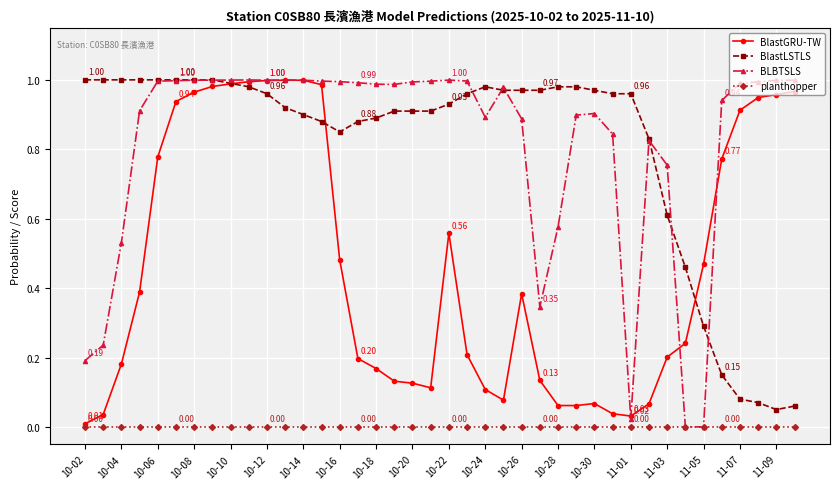

True or false: BLBTSLS has more than 2 points higher than both neighbors.

True